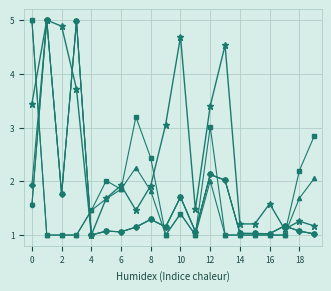

Does the chart have visible grid lines?

Yes